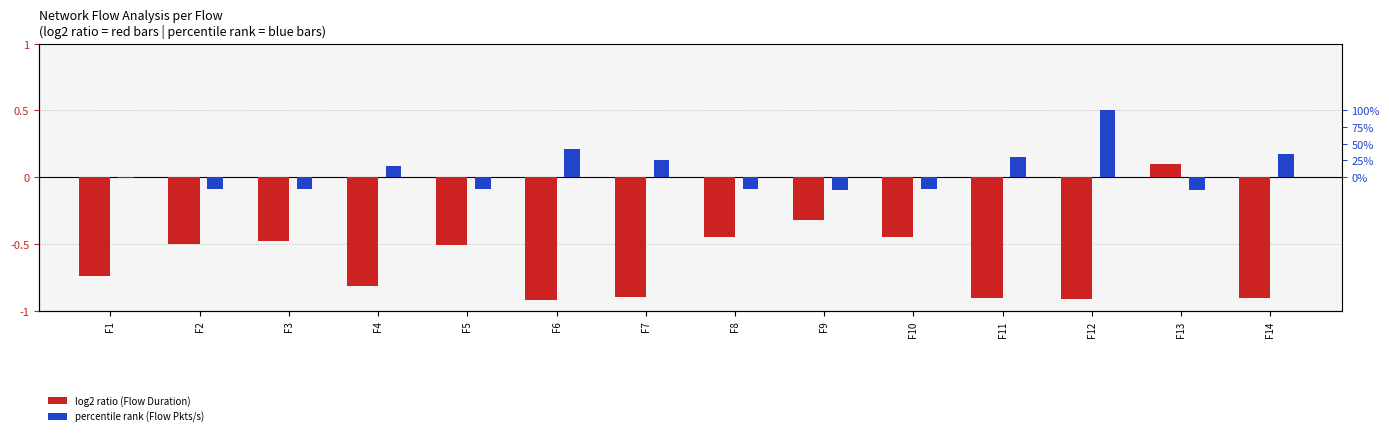

Reading left to right, transcribe all the data shown in this chart.

log2 ratio (Flow Duration): F1=-0.7	F2=-0.5	F3=-0.5	F4=-0.8	F5=-0.5	F6=-0.9	F7=-0.9	F8=-0.5	F9=-0.3	F10=-0.5	F11=-0.9	F12=-0.9	F13=0.1	F14=-0.9
percentile rank (Flow Pkts/s): F1=-0.0	F2=-0.1	F3=-0.1	F4=0.1	F5=-0.1	F6=0.2	F7=0.1	F8=-0.1	F9=-0.1	F10=-0.1	F11=0.1	F12=0.5	F13=-0.1	F14=0.2